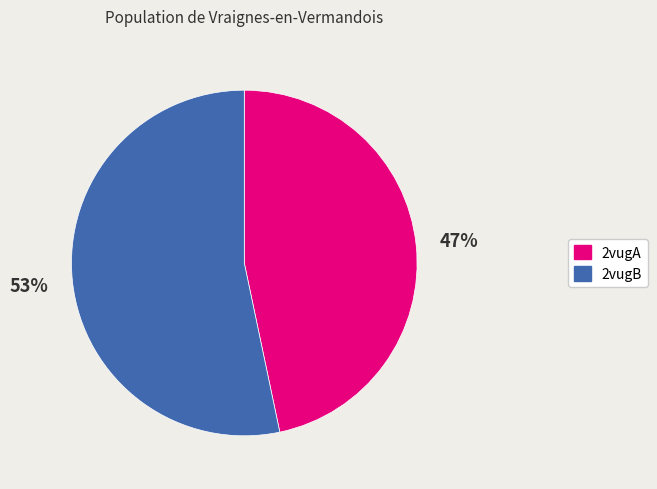

How many segments does this pie chart have?

2